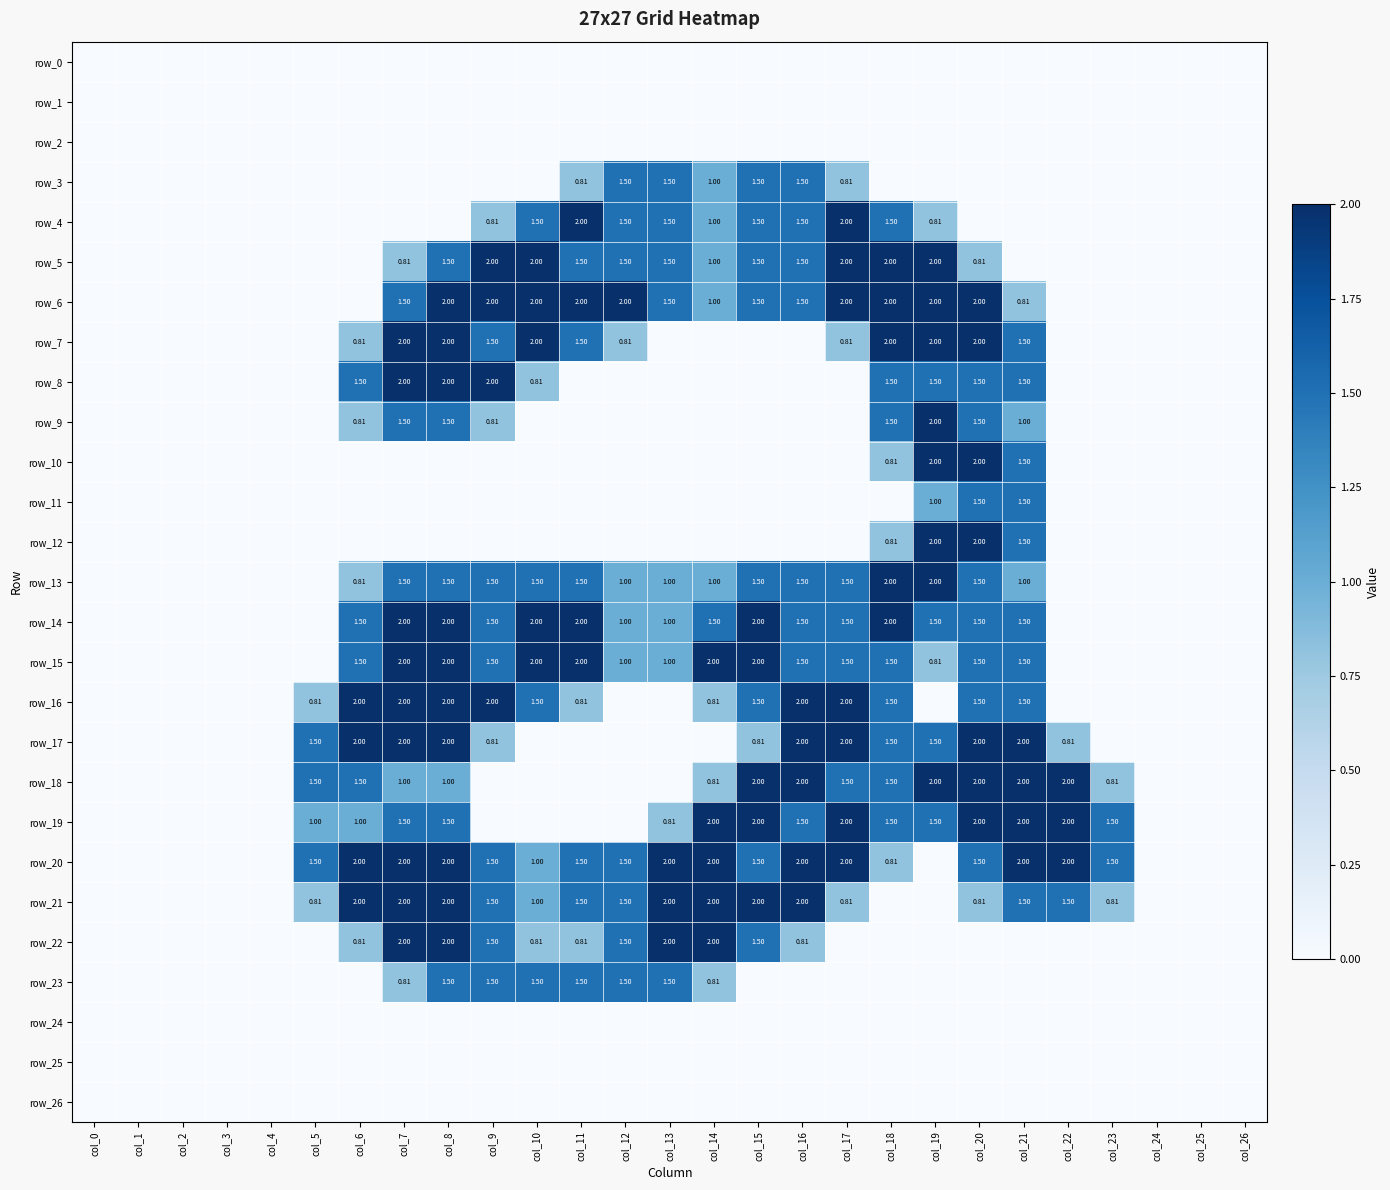

What is the total value across all series at col_12?

16.3